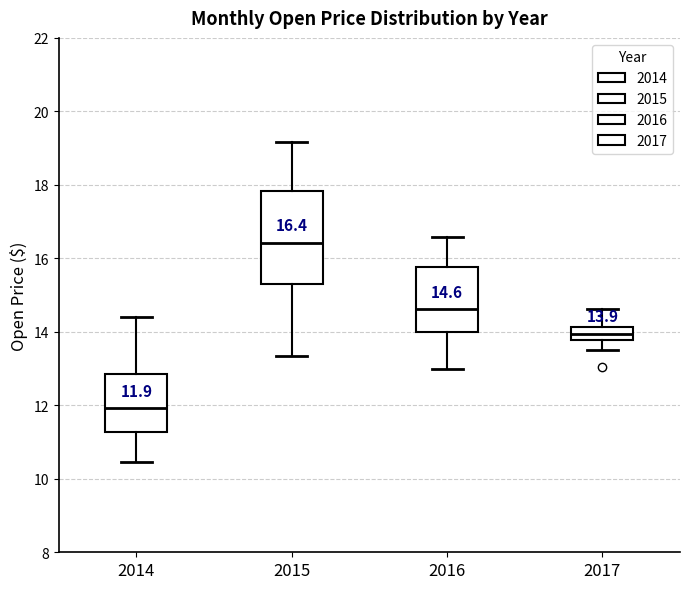

Comparing the boxes themselves (not the whiskers), which one is the tallest?

2015